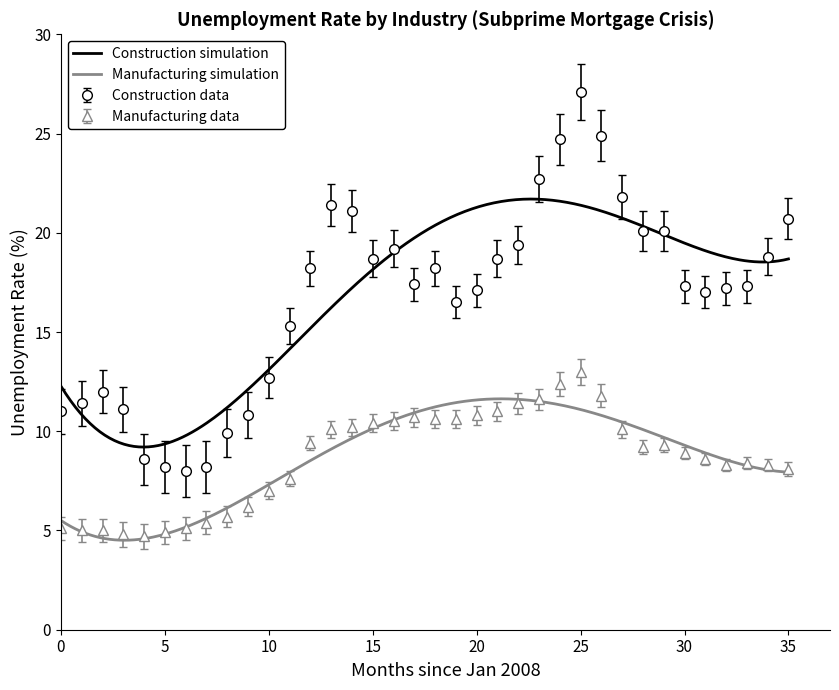

At 26, list the series in order from smallest to largest.

Manufacturing, Construction